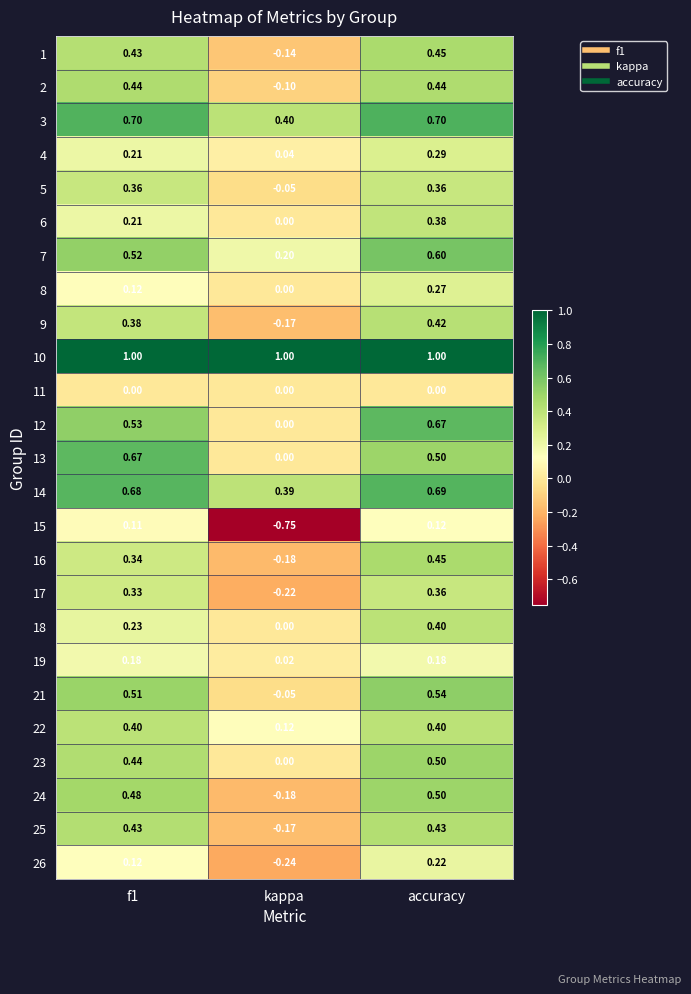

At how many categories does at least one series exceed 0?

3